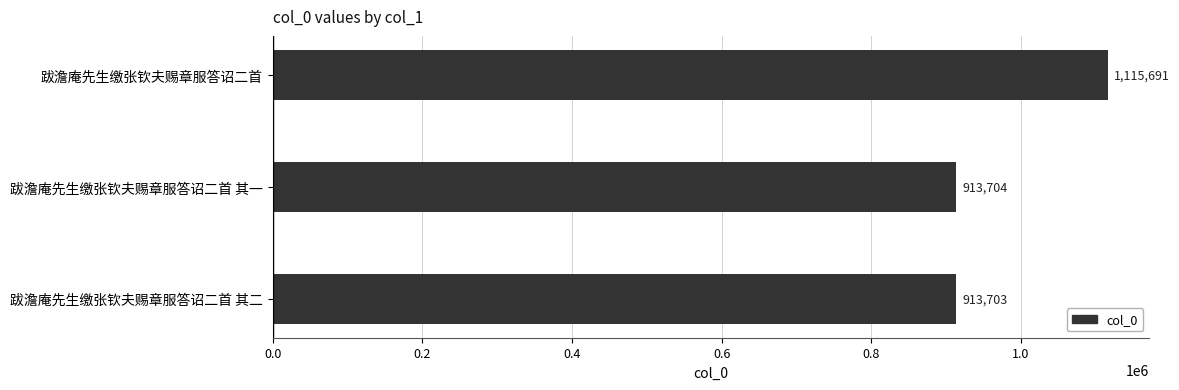

True or false: the data shows 403226 at 跋澹庵先生缴张钦夫赐章服答诏二首 其二.

False